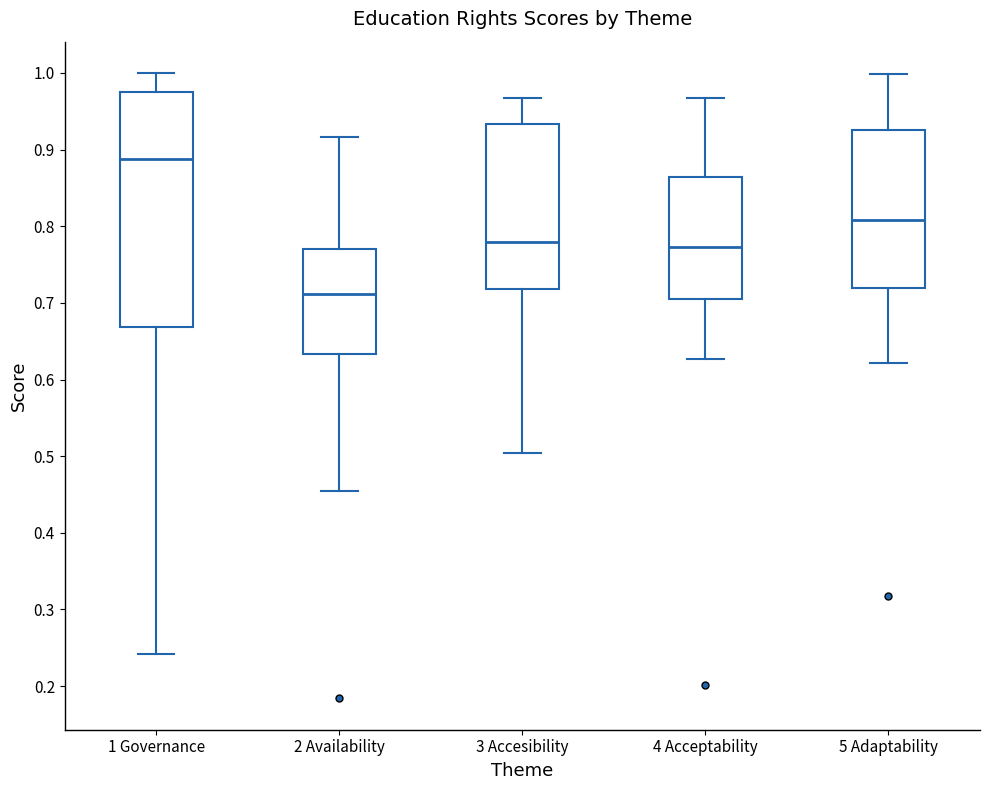

Reading left to right, read every box against the y-axis: the position of its median line, the range the box covers, and the ends of its whiskers. The values are not printed on the chart, so give them approximately, as read against the axis.

1 Governance: median 0.89, box 0.67 to 0.98, whiskers 0.24 to 1.00
2 Availability: median 0.71, box 0.63 to 0.77, whiskers 0.45 to 0.92
3 Accesibility: median 0.78, box 0.72 to 0.93, whiskers 0.50 to 0.97
4 Acceptability: median 0.77, box 0.70 to 0.86, whiskers 0.63 to 0.97
5 Adaptability: median 0.81, box 0.72 to 0.93, whiskers 0.62 to 1.00